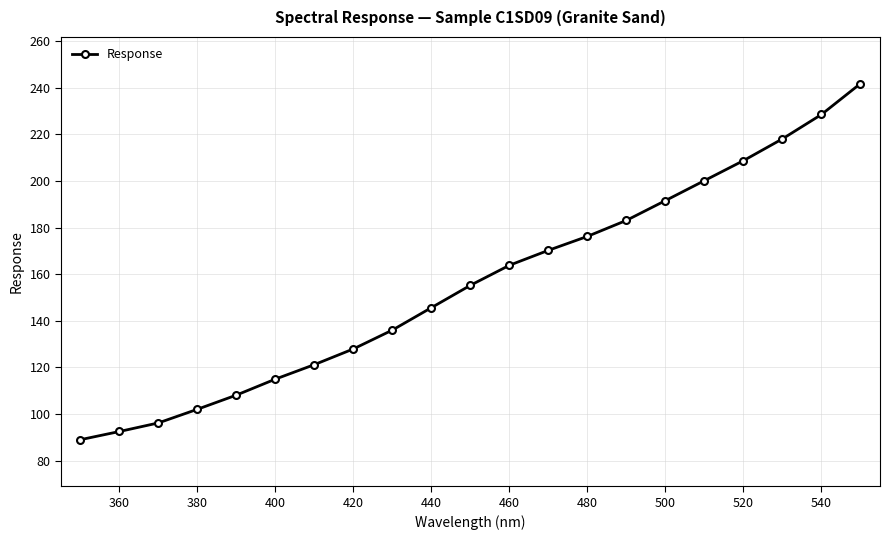

What is the value of the 6th point from the left?

115.0